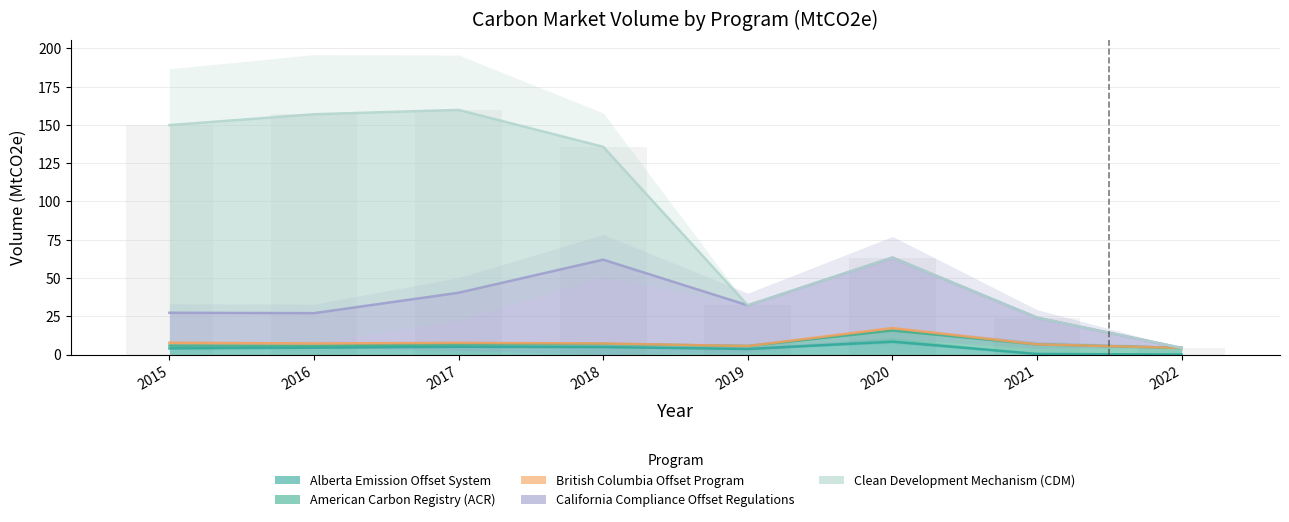

The value of American Carbon Registry (ACR) at 2018 is 2.1. True or false?

True